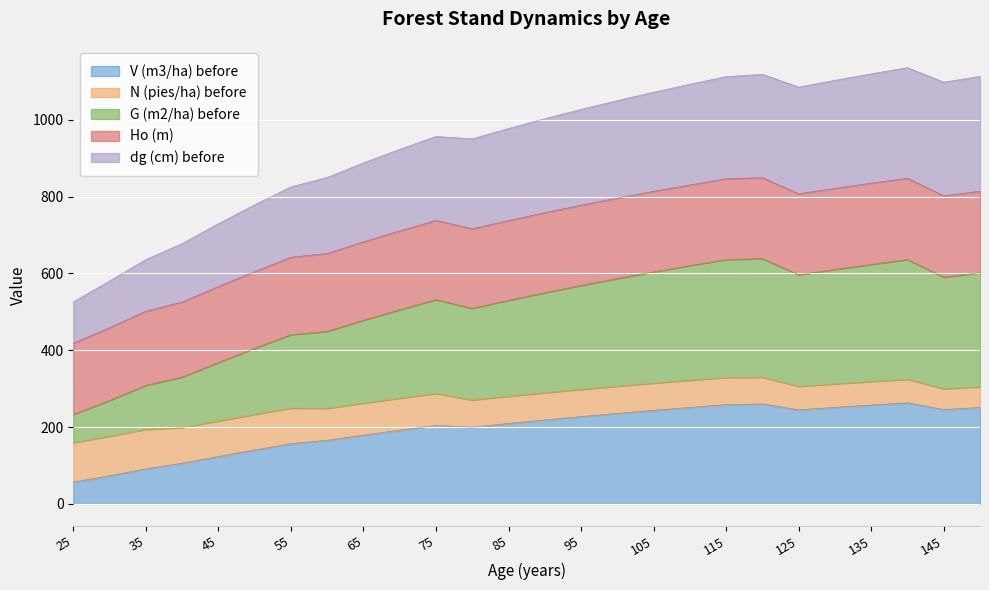

Which has a higher value, 80 or 60?

80